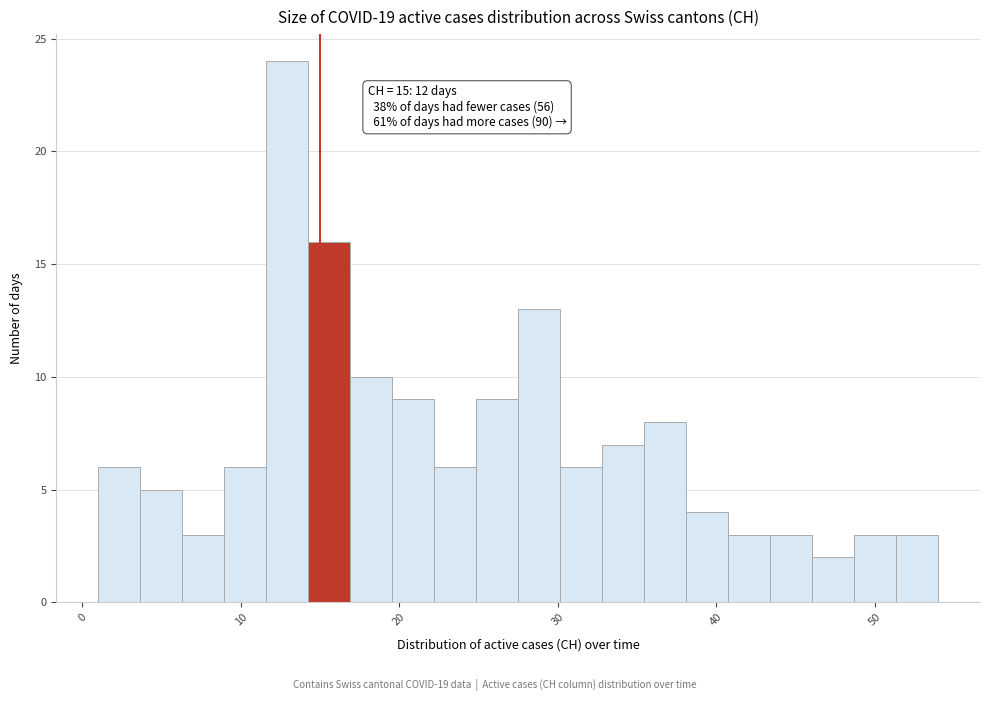

Read against the x-axis, roughly where is the centre of the tallest bar?

13